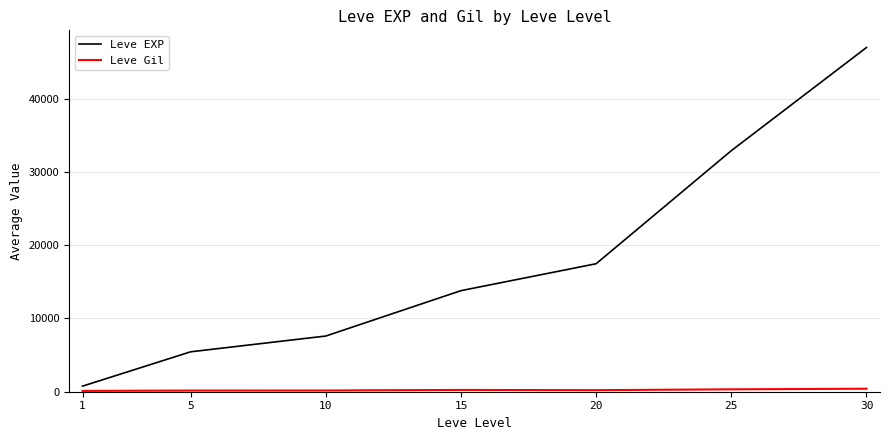

The value of Leve EXP at 30 is 46965. True or false?

True